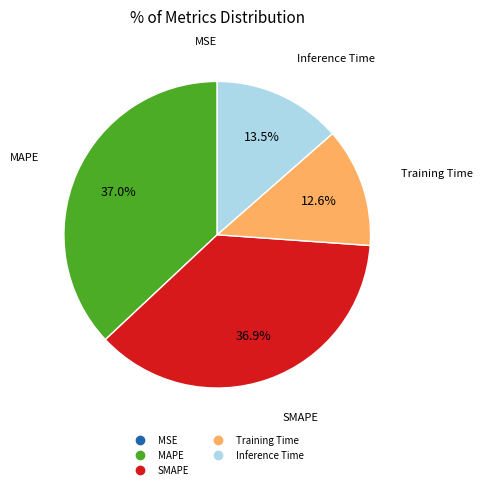

What percentage do MAPE and Inference Time together represent?

50.5%